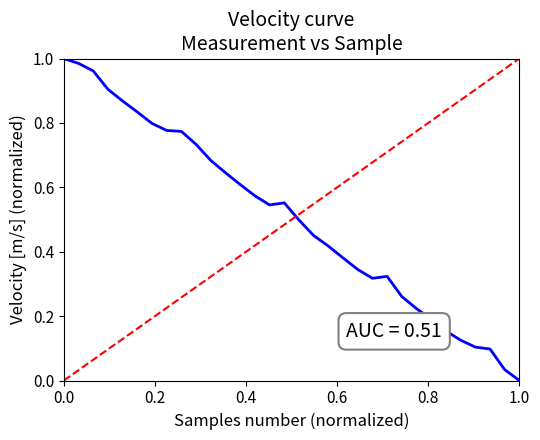

What is the sum of all values?

16.2